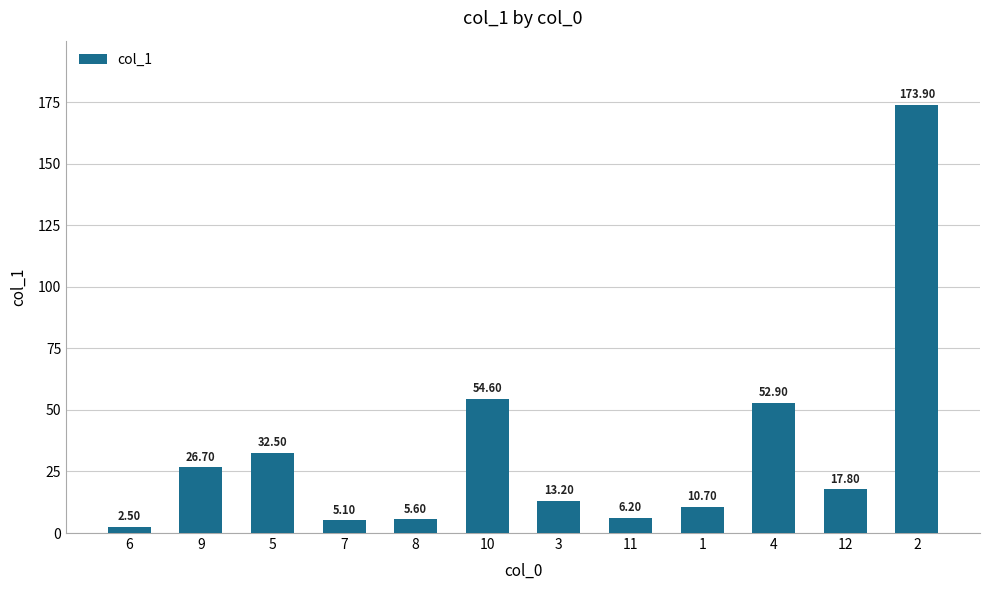

Approximately how many times larger is the value at 6 compared to 11?

0.4